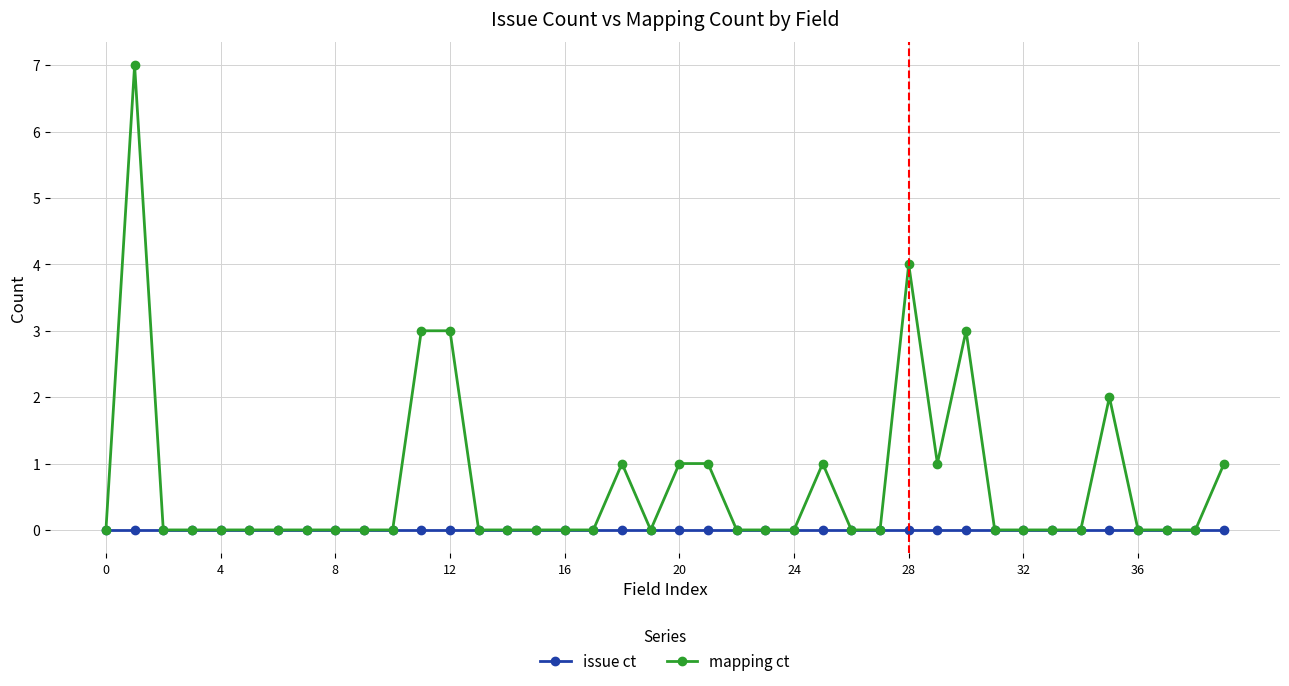

List the series in order of their overall mean, lowest first.

issue ct, mapping ct